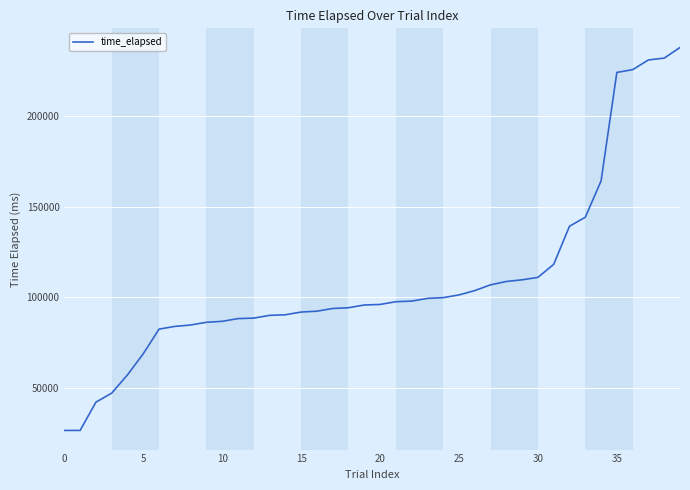

What is the difference between the maximum and minimum values?

211317